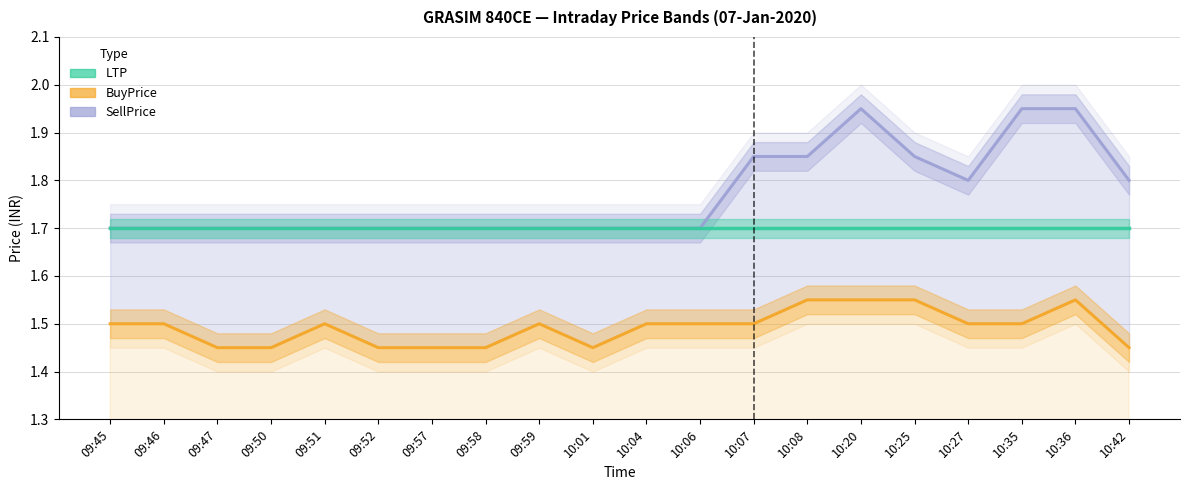

What is the label of the 10th point from the left?

10:01